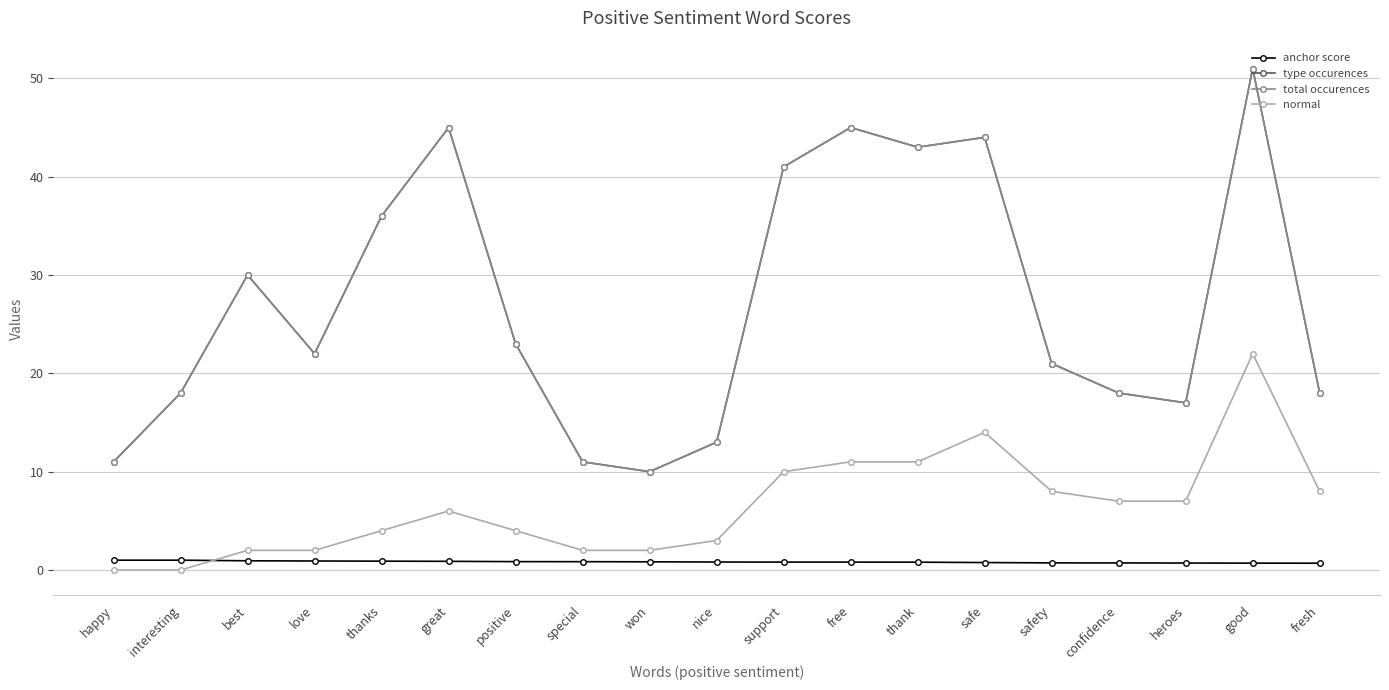

At how many categories does at least one series exceed 28?

8